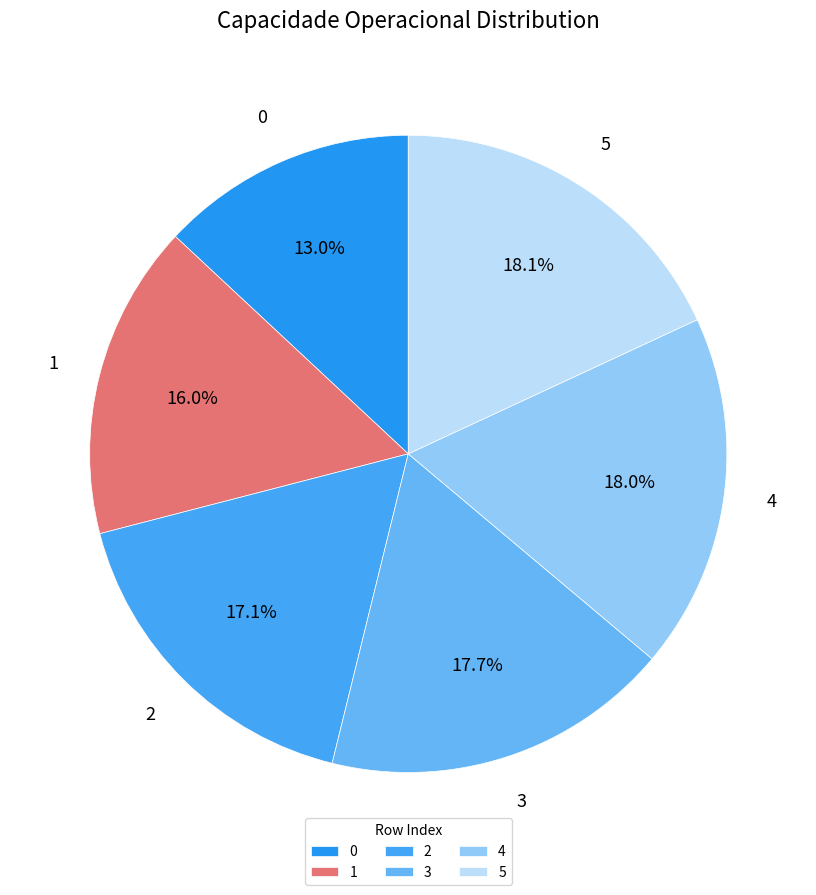

Which has a higher value, 4 or 0?

4